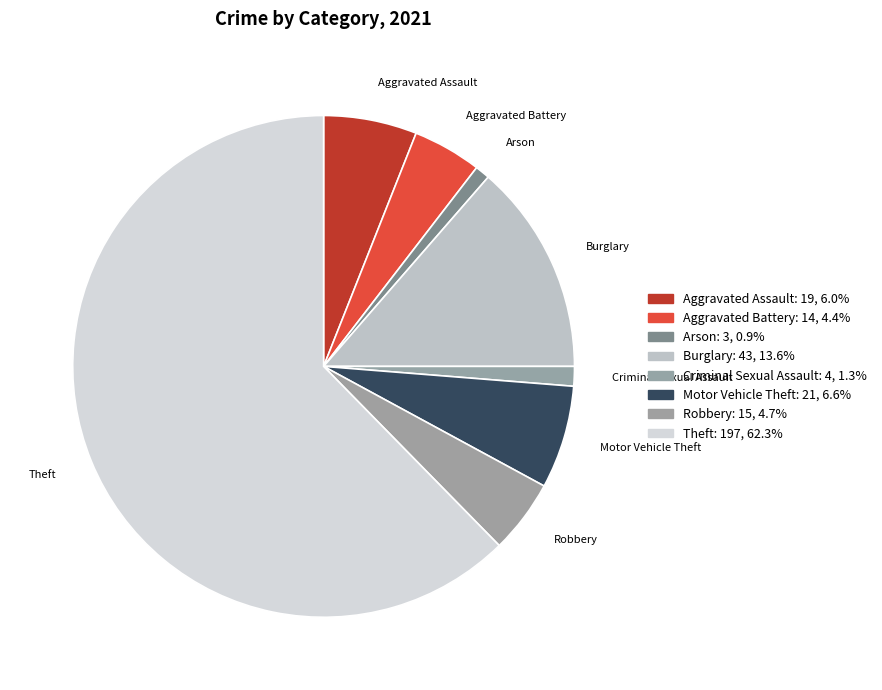

Which category has the biggest portion of the pie?

Theft